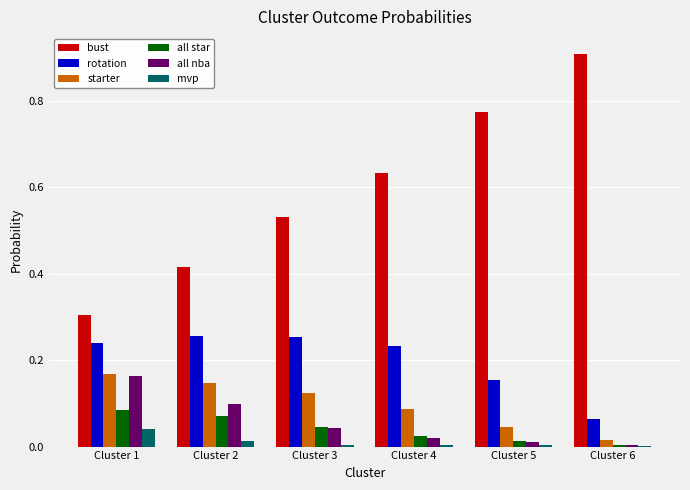

The value of all nba at Cluster 4 is 0.0. True or false?

True